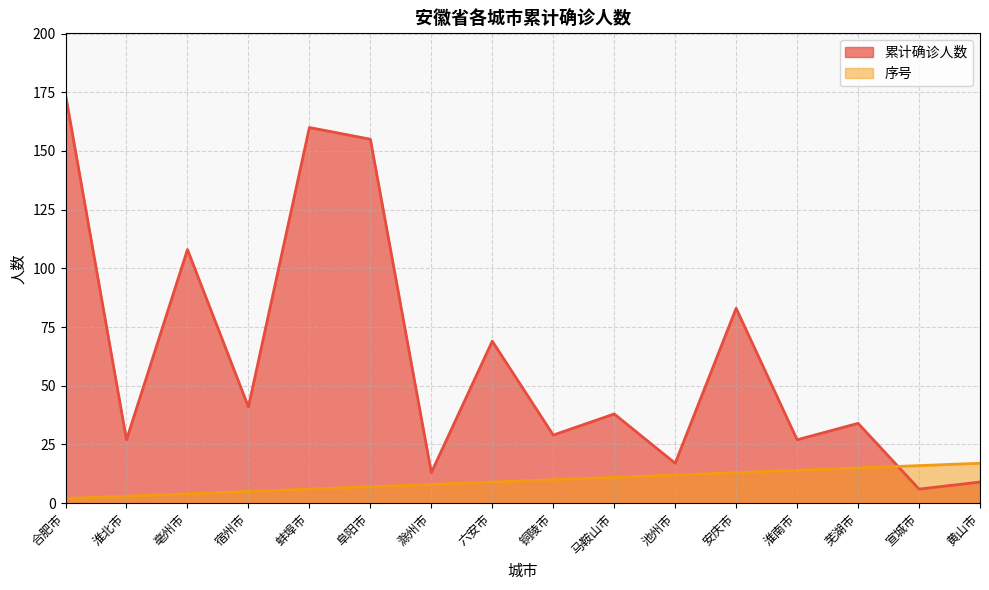

Between 池州市 and 芜湖市, which series saw the biggest shift?

累计确诊人数